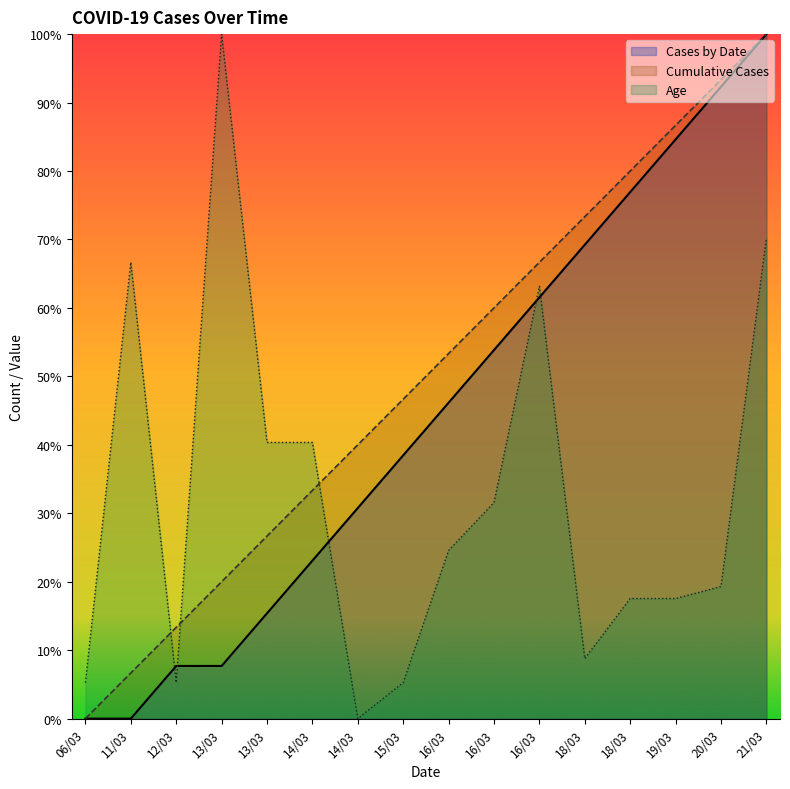

Rank the categories by Age value from highest to lowest.

13/03, 21/03, 11/03, 16/03, 13/03, 14/03, 16/03, 16/03, 20/03, 18/03, 19/03, 18/03, 06/03, 12/03, 15/03, 14/03